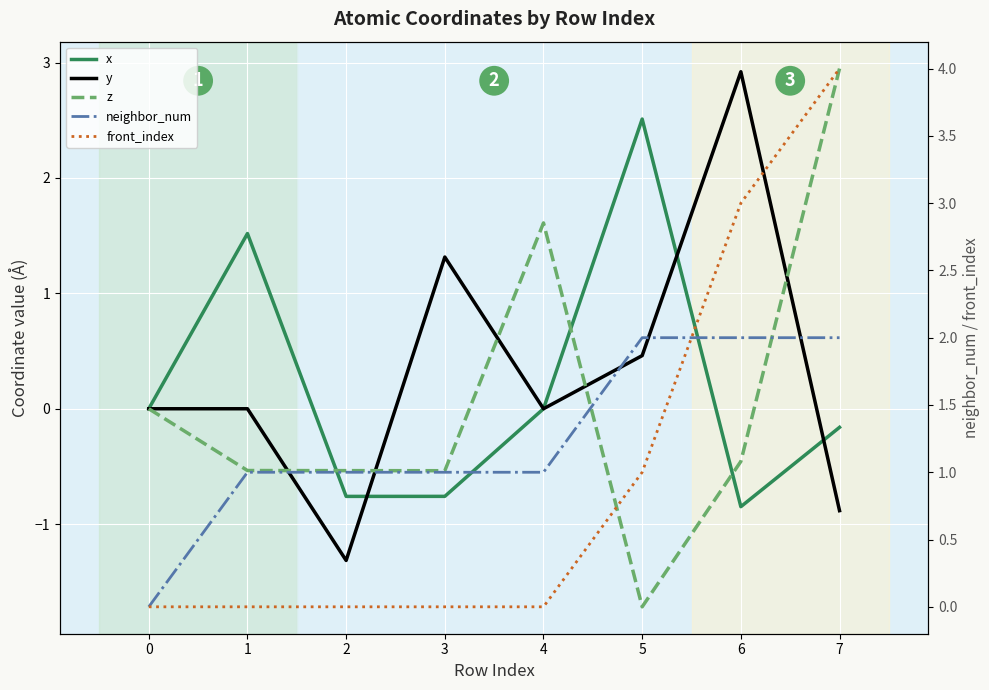

How many neighbor_num values are between 1 and 2?

7